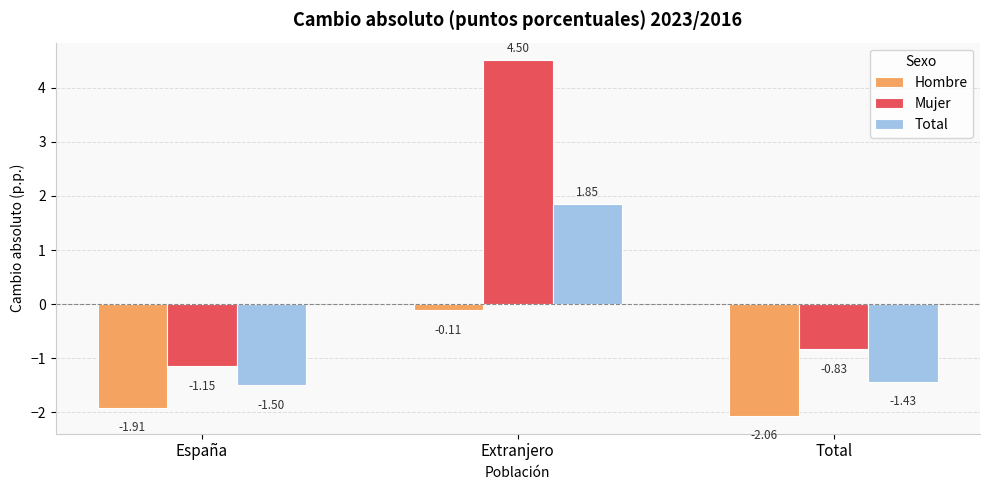

How many groups of bars are there?

3